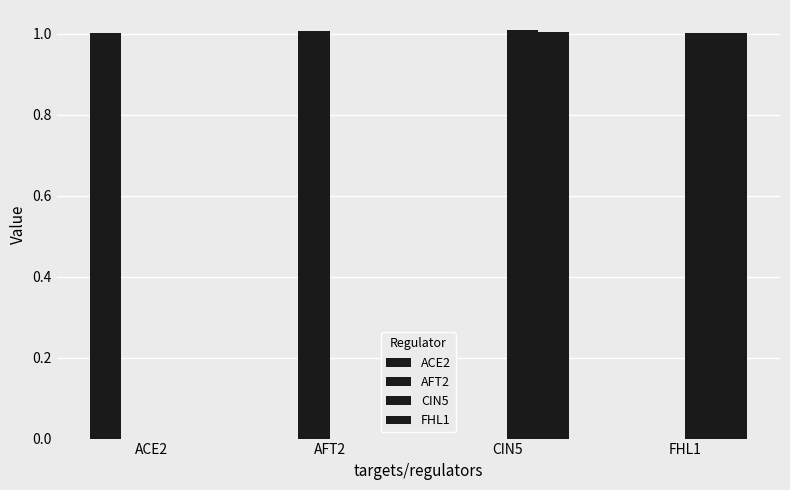

Is it true that FHL1 equals 0.6 at ACE2?

False